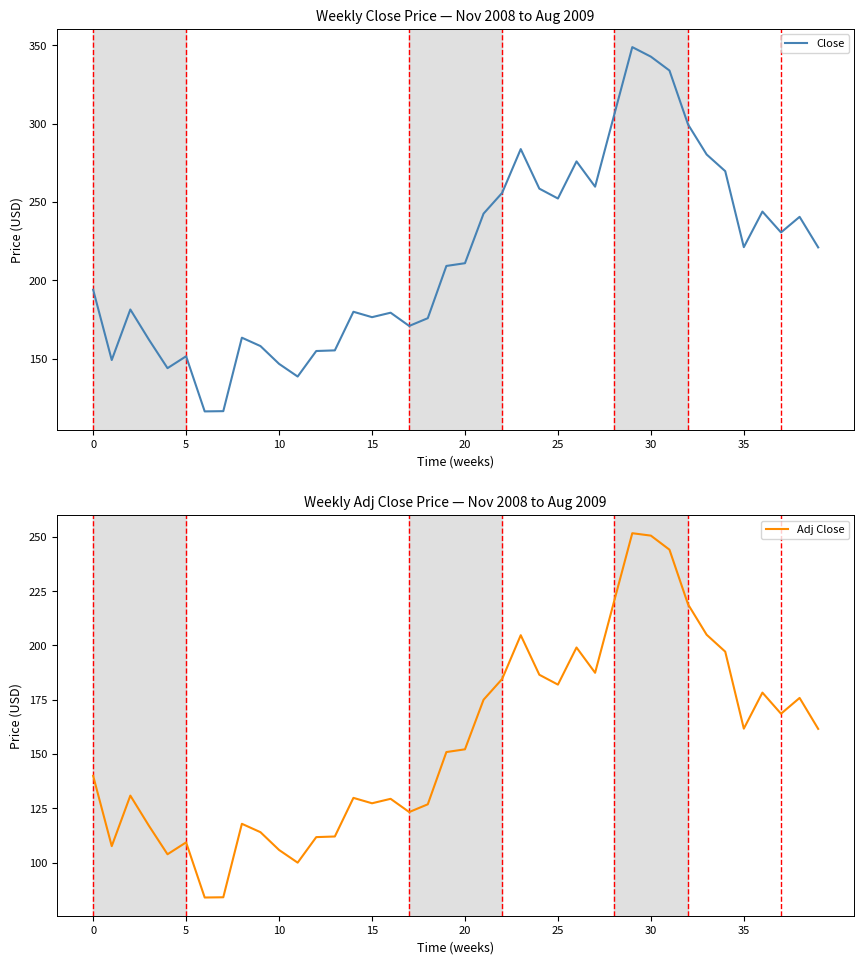

How many distinct data groups are displayed?

2